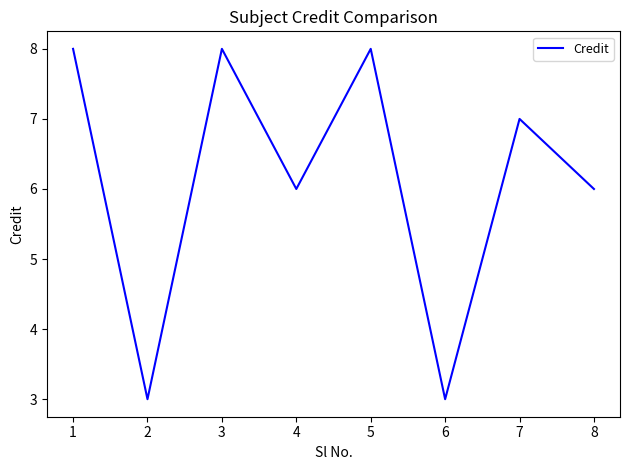

What value does the data have at 6?

3